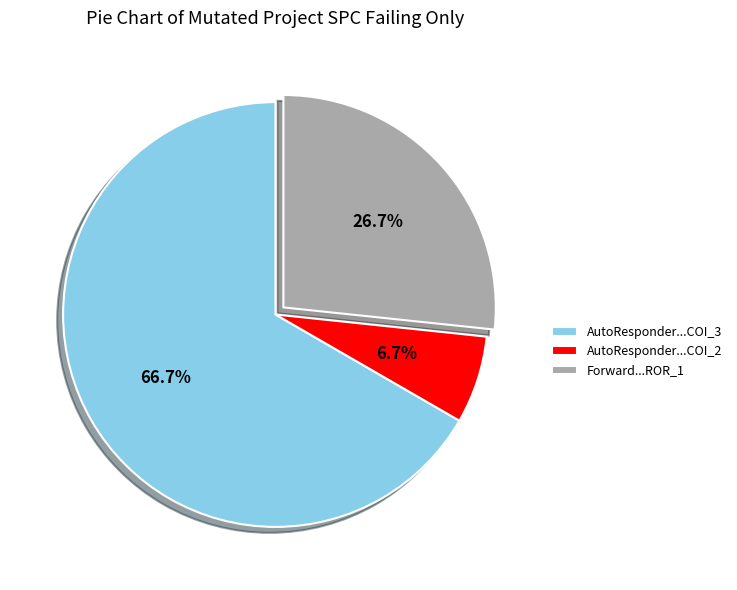

Rank the categories by value from lowest to highest.

AutoResponder...COI_2, Forward...ROR_1, AutoResponder...COI_3